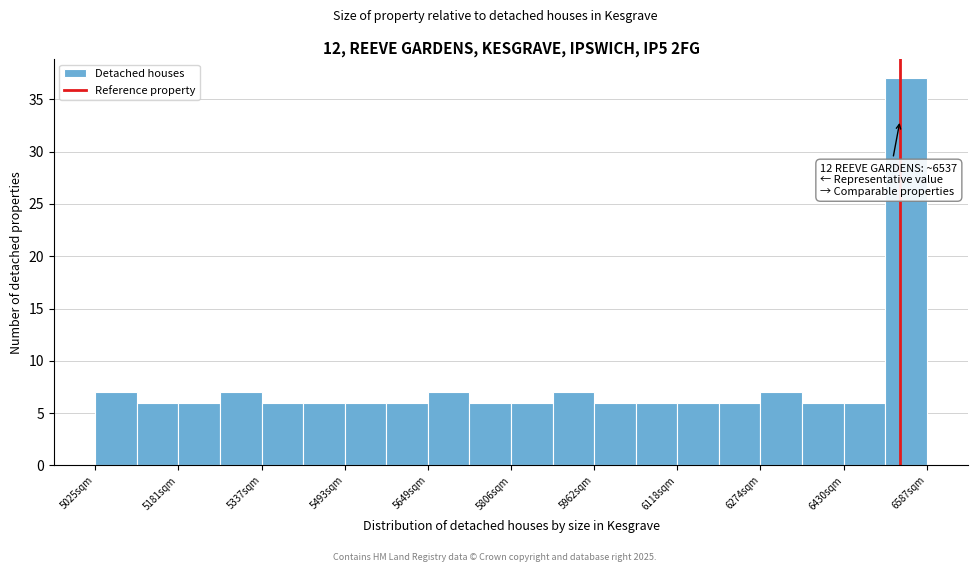

Around what value on the x-axis is the tallest bar? Give the approximate position of its centre, as read against the axis.

6540